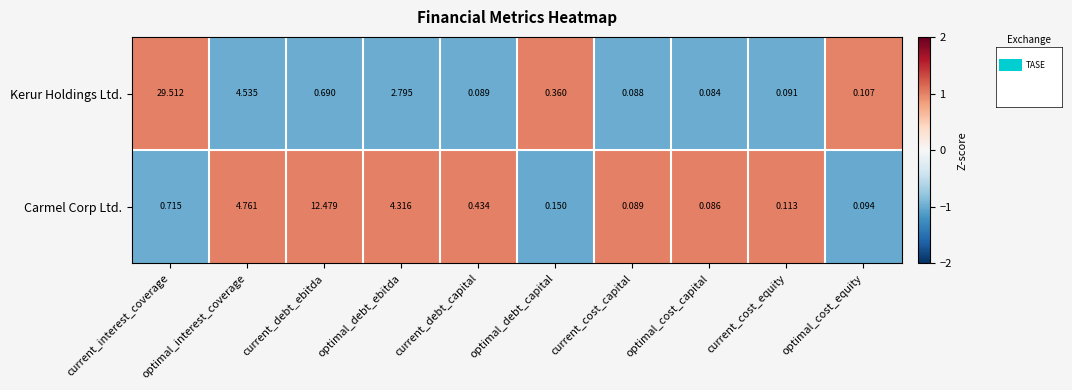

At which category does the chart reach its peak across all series?

current_interest_coverage